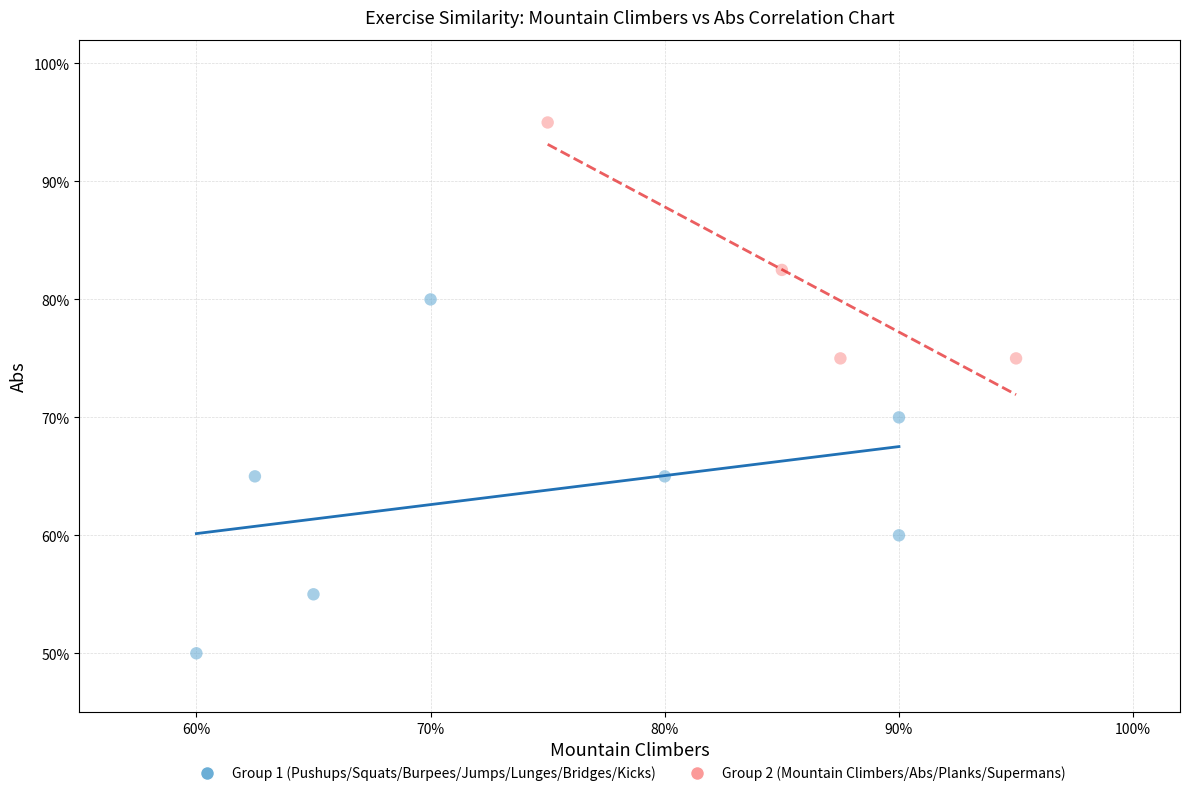

What are all the series names shown in the legend?

Group 1 (Pushups/Squats/Burpees/Jumps/Lunges/Bridges/Kicks), Group 2 (Mountain Climbers/Abs/Planks/Supermans)